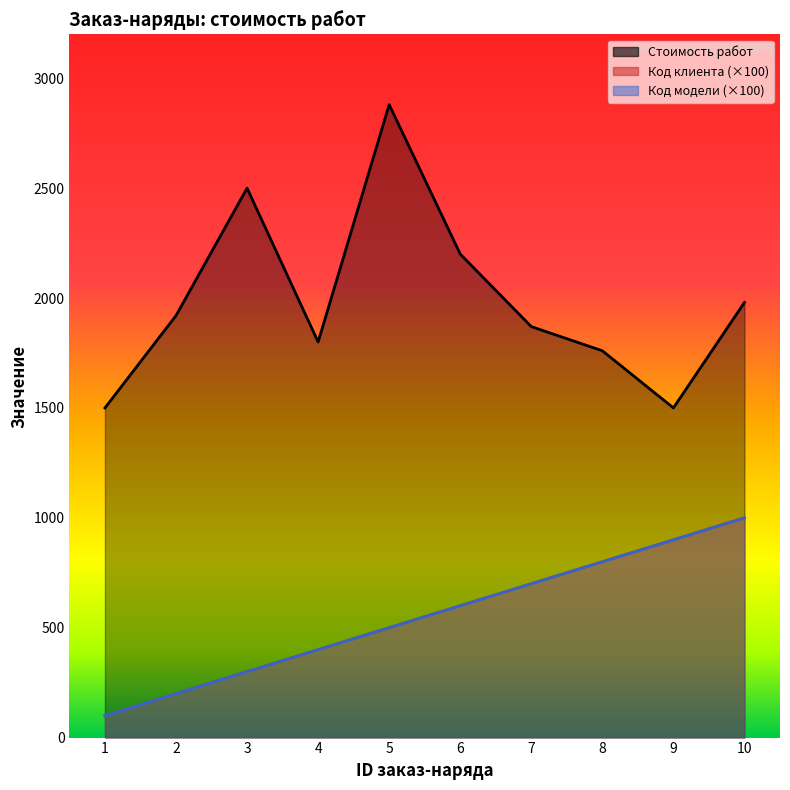

True or false: Код модели and Стоимость работ intersect in this chart.

False